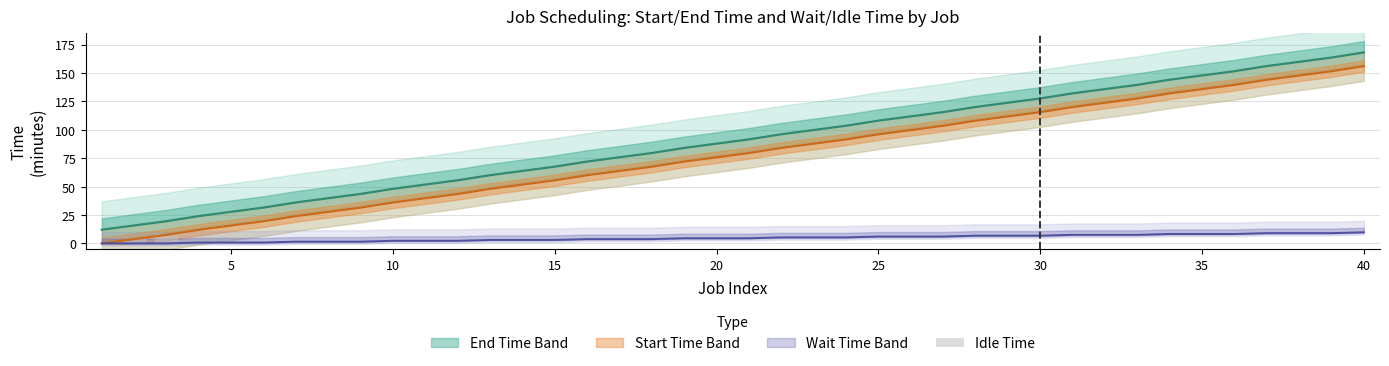

What is the minimum value shown in the chart?

0.4